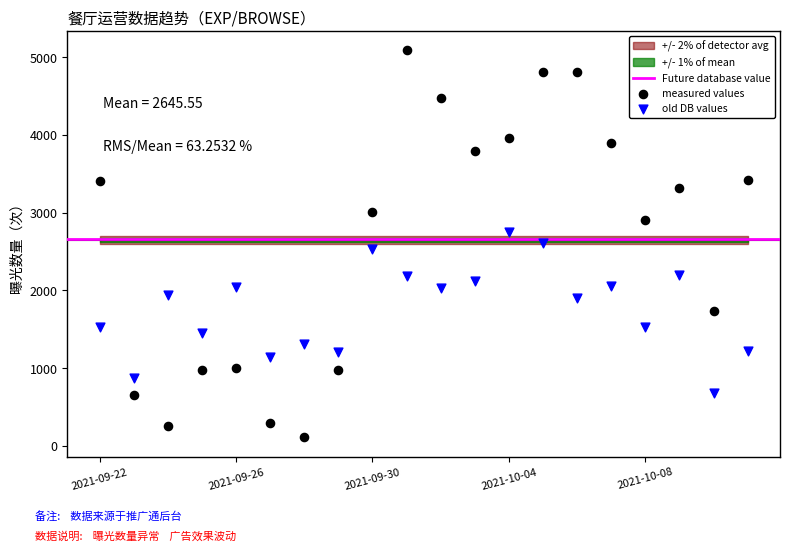

Which series reaches the maximum Y coordinate?

measured values